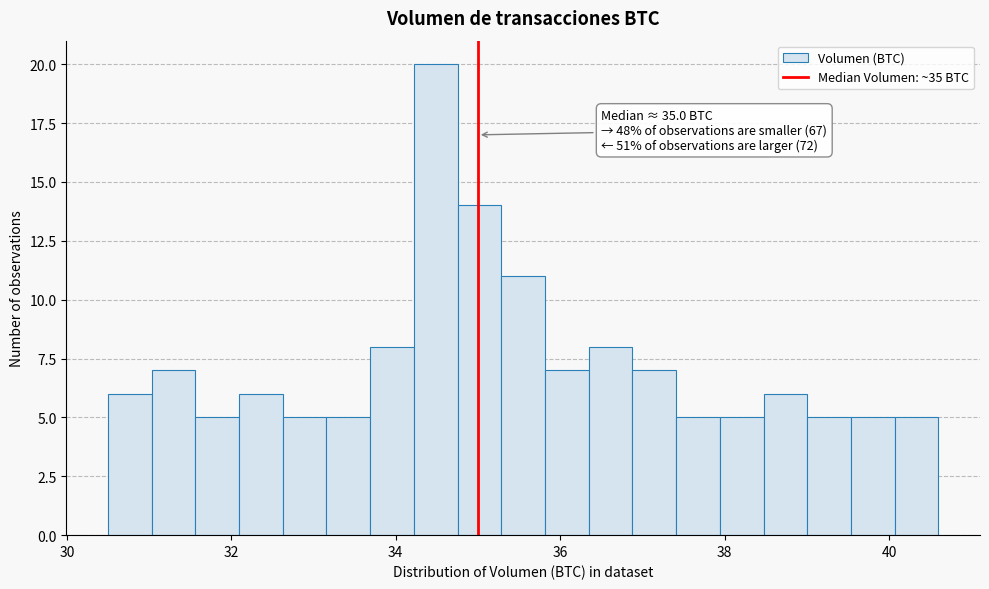

Read against the x-axis, roughly where is the centre of the tallest bar?

34.4